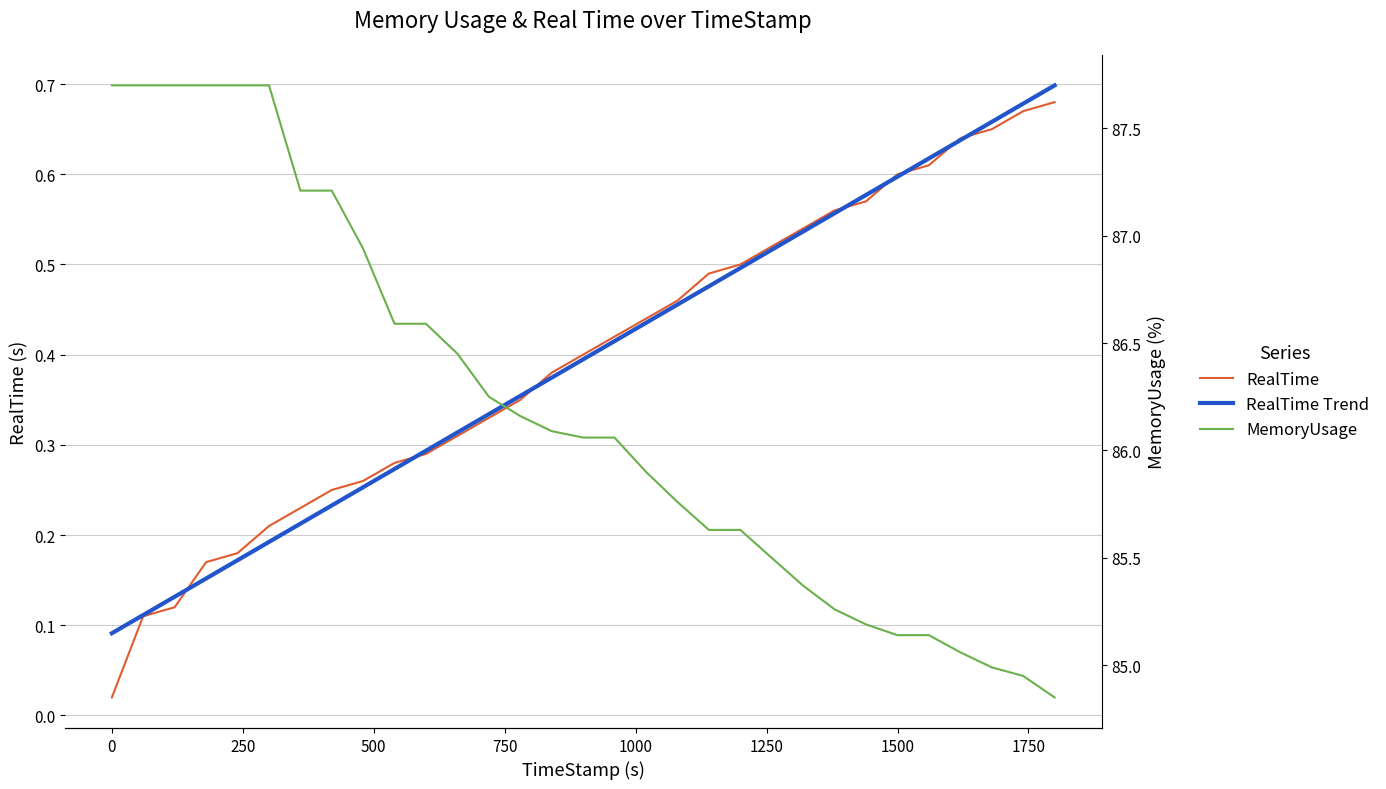

True or false: RealTime Trend has more than 2 points higher than both neighbors.

False